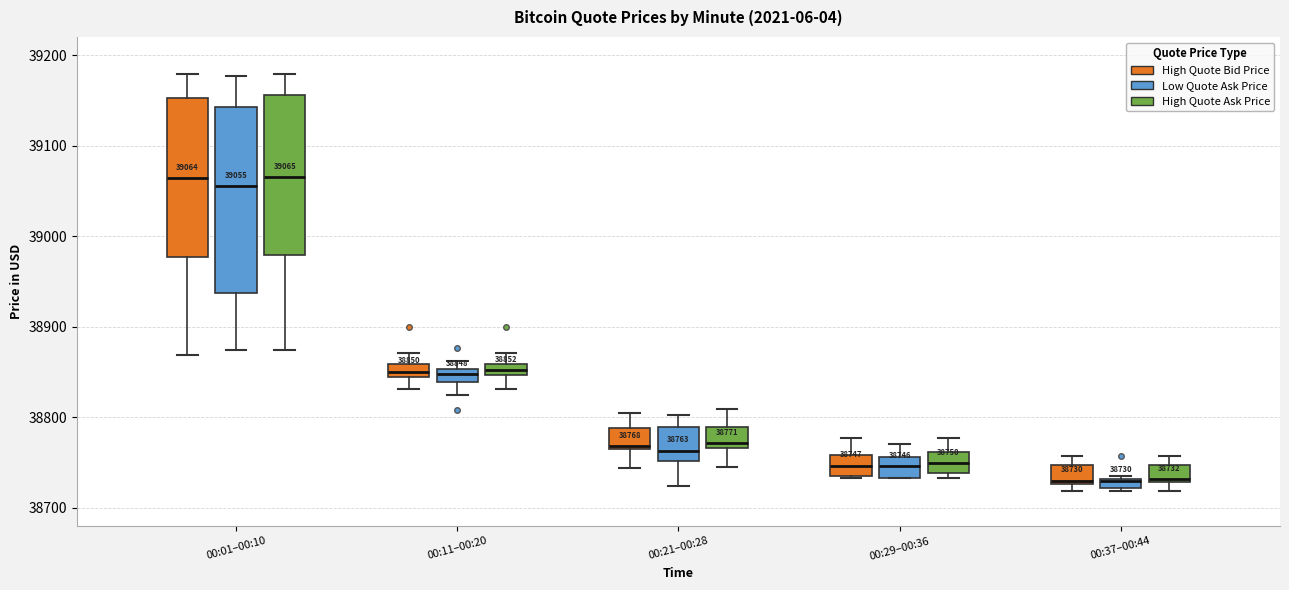

Comparing the boxes themselves (not the whiskers), which one is the tallest?

00:01–00:10 (Low Quote Ask Price)